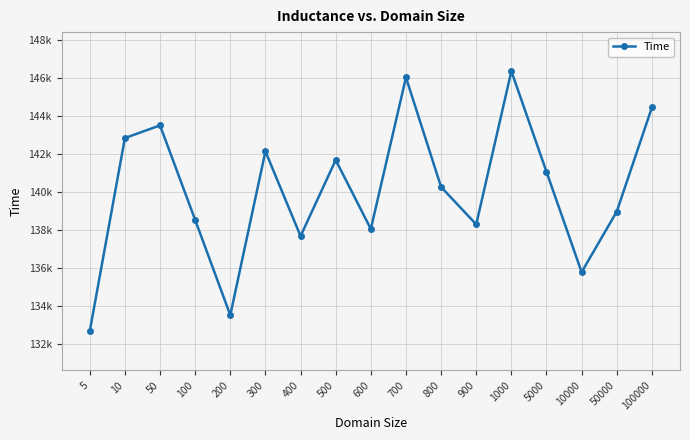

What is the value of the 9th point from the left?

138049